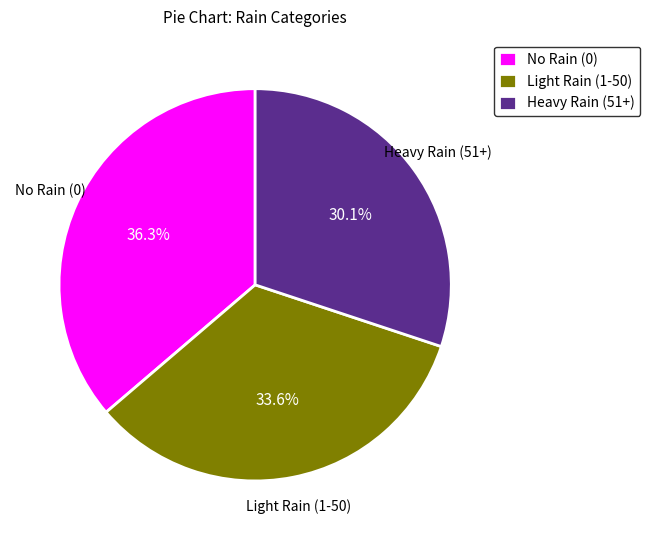

To the nearest percent, what is the difference between the largest and smallest slice percentages?

6%